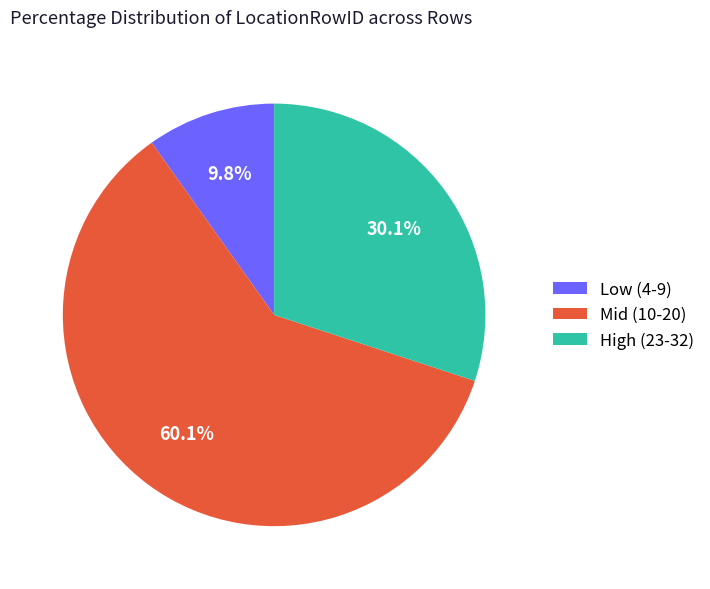

What percentage is NOT represented by Mid (10-20)?

39.9%